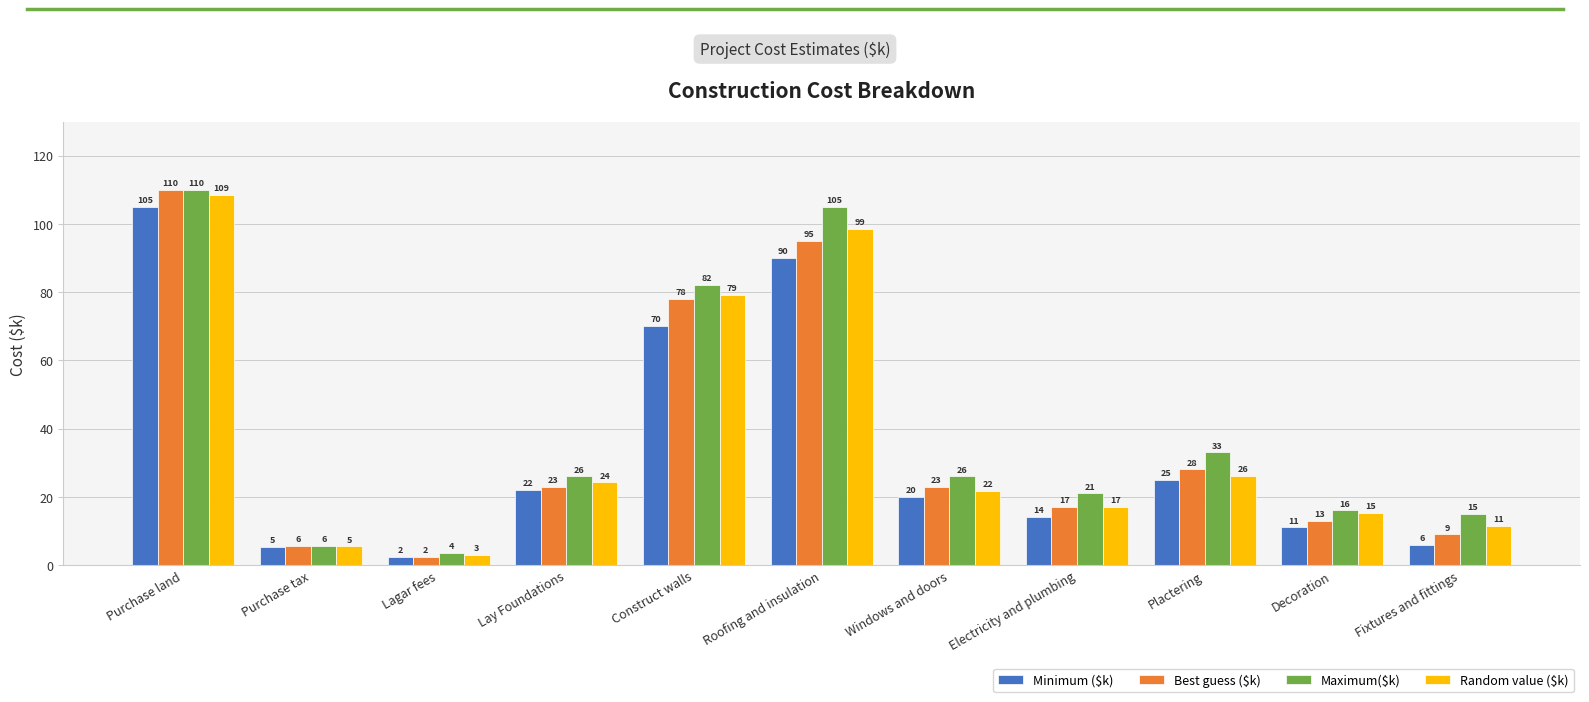

How many values in the Random value ($k) series are below 21?

5